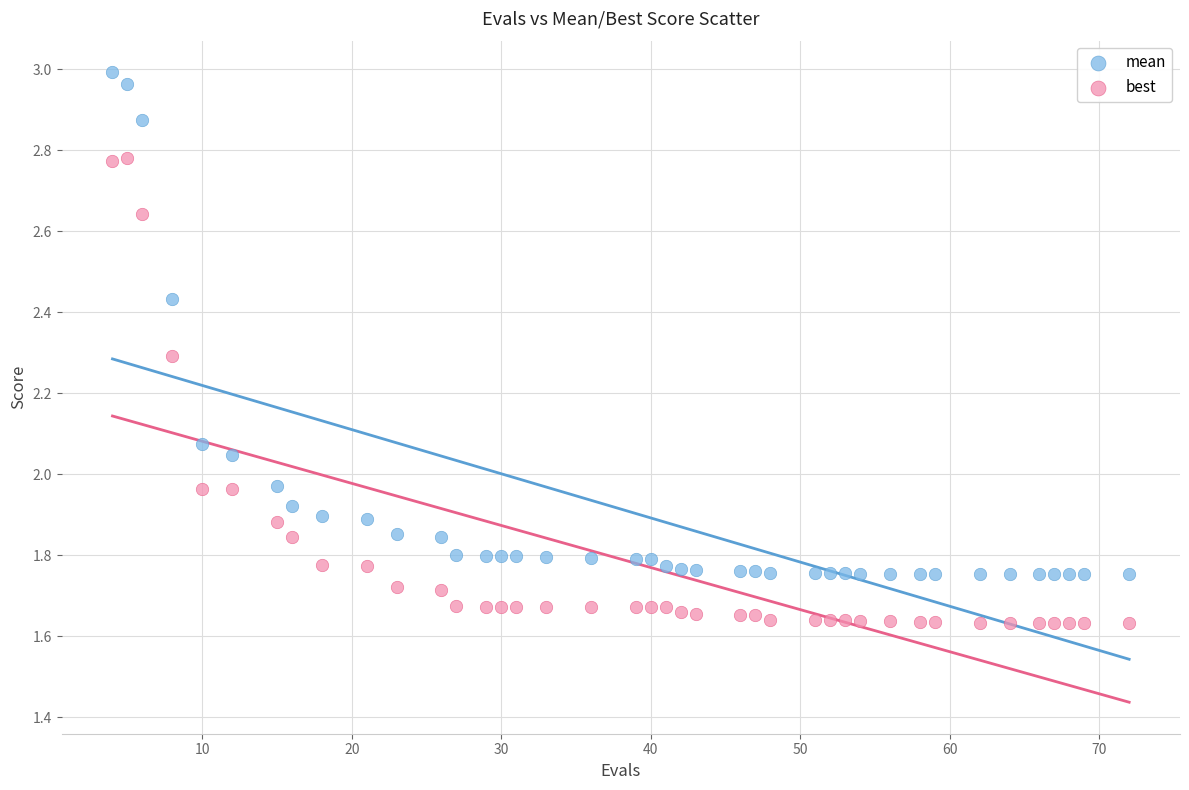

Which series has the largest Y range (max minus min)?

mean